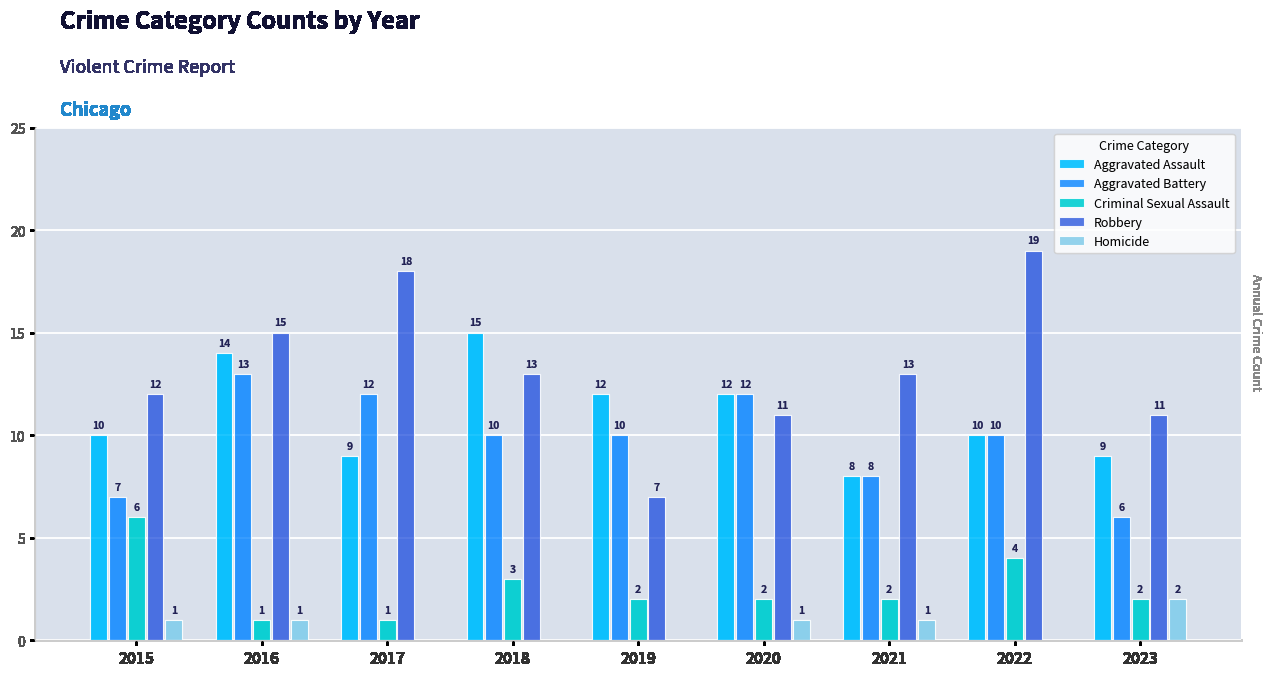

What is the maximum value for Robbery?

19